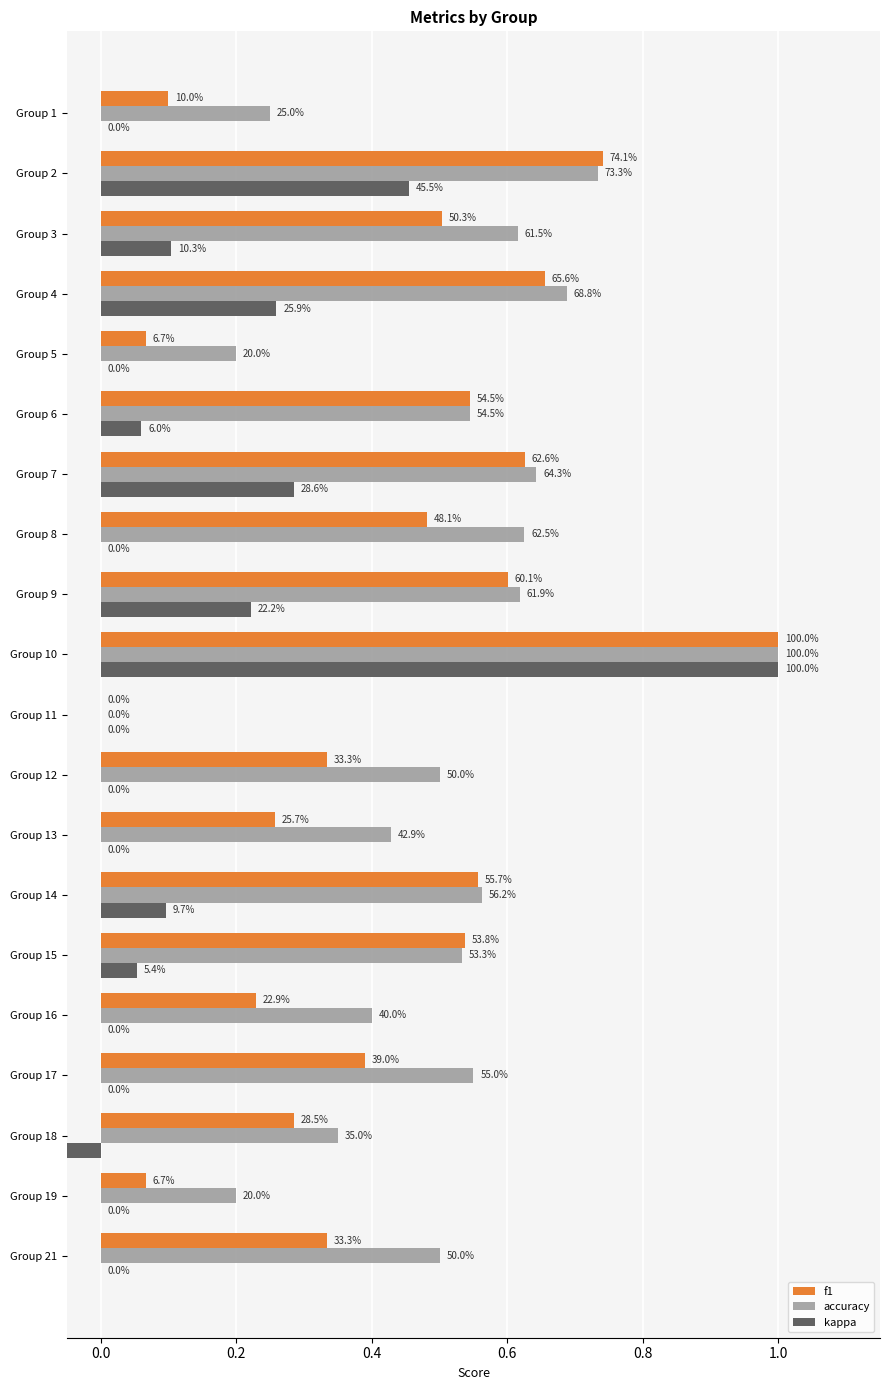

The accuracy series shows 0.7 at Group 10. True or false?

False